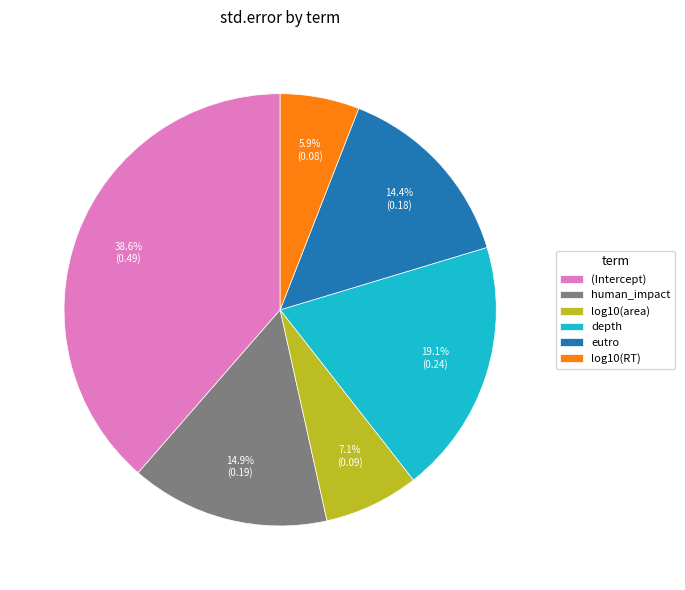

Which has a higher value, eutro or (Intercept)?

(Intercept)